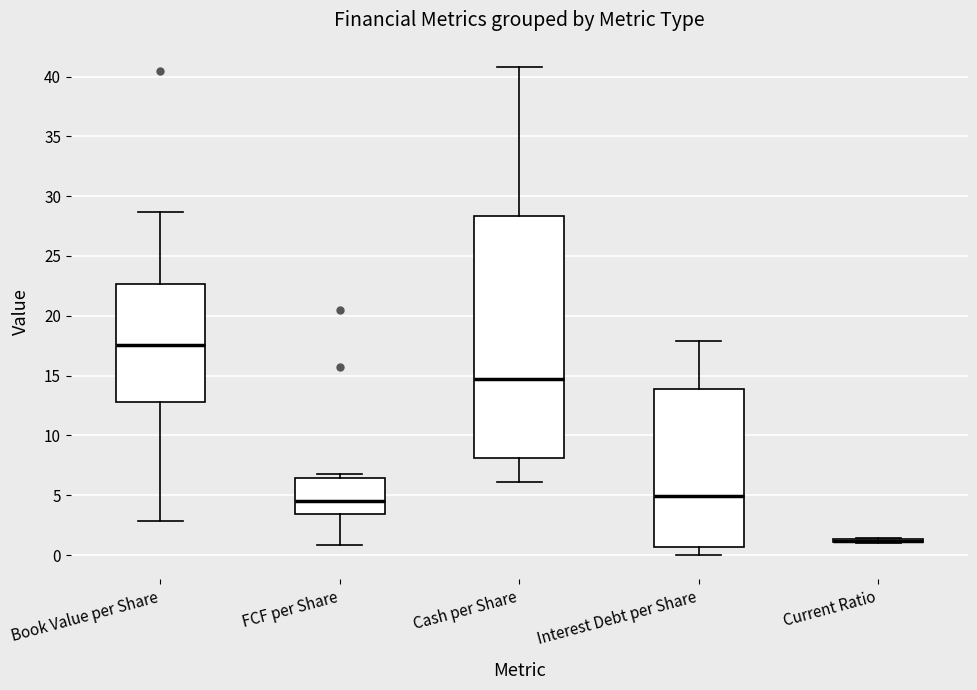

Which box is the tallest, from its lower edge to its upper edge?

Cash per Share